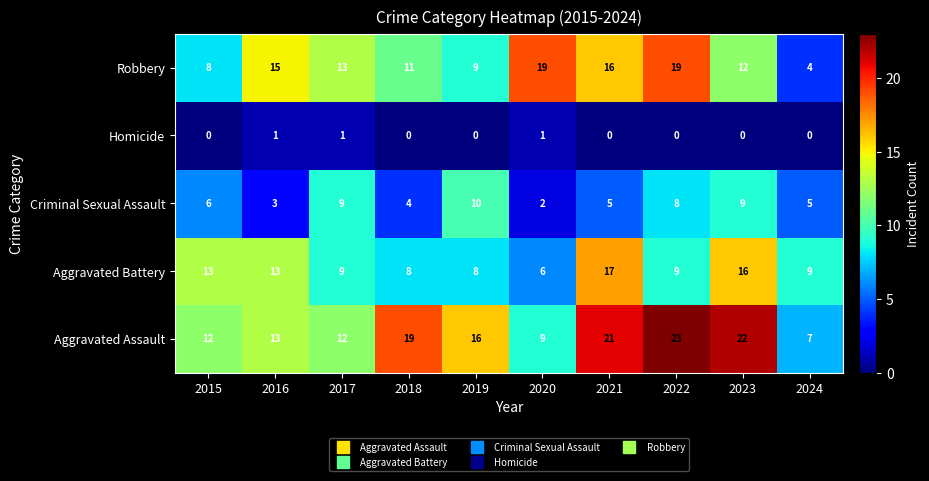

At which label is Robbery closest to 11?

2018